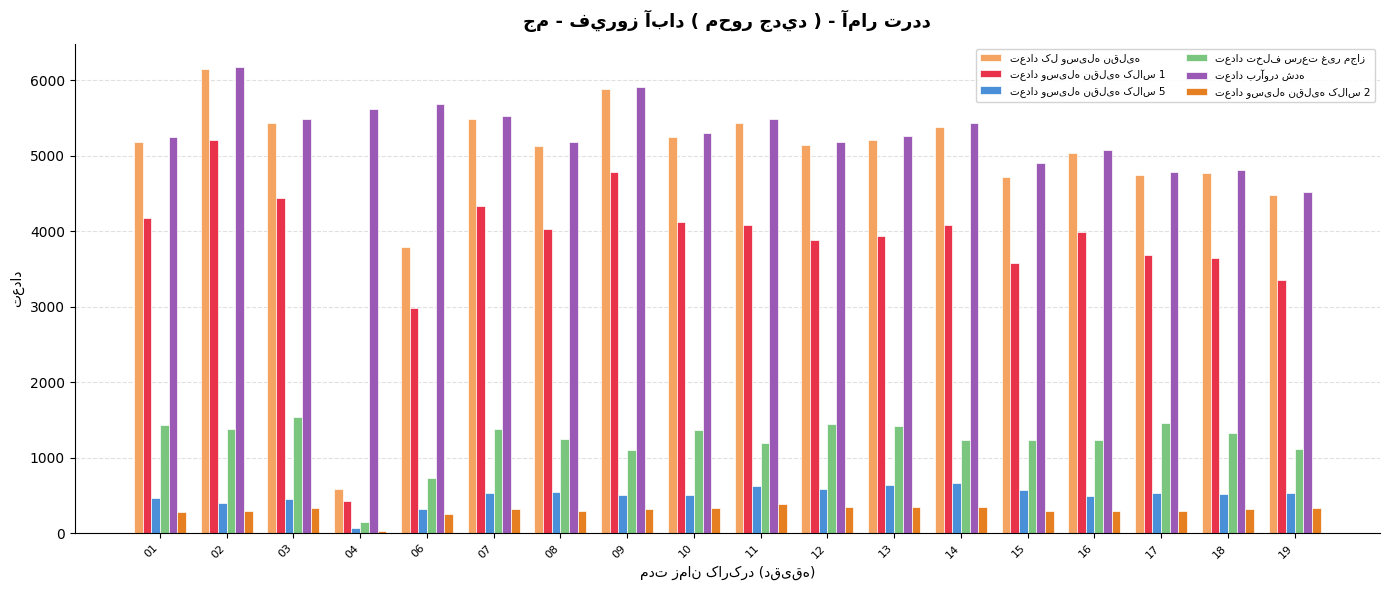

What is the maximum value shown in the chart?

6176